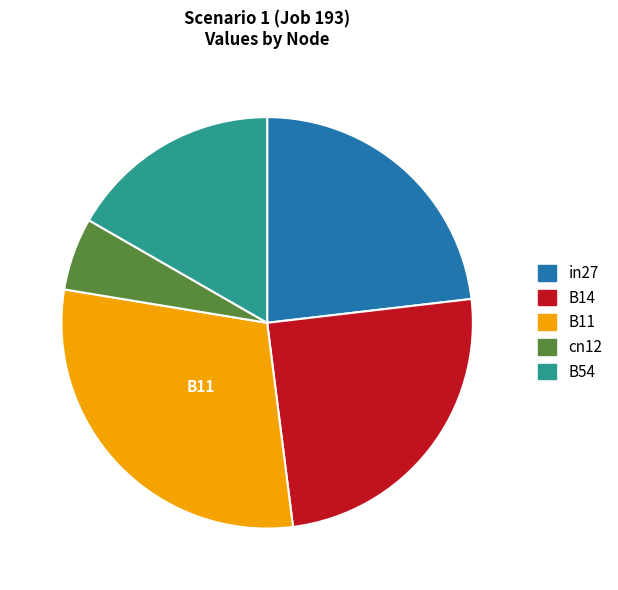

Rank the categories by value from highest to lowest.

B11, B14, in27, B54, cn12